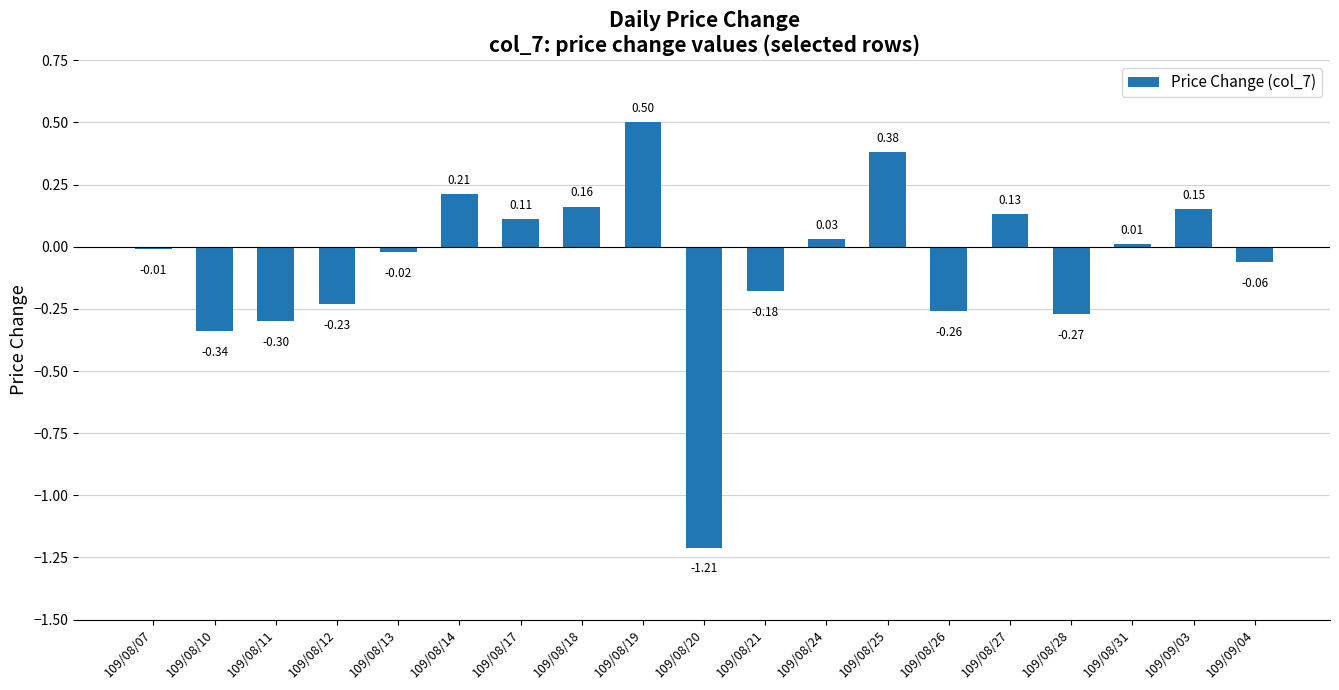

What is the greatest value displayed?

0.5